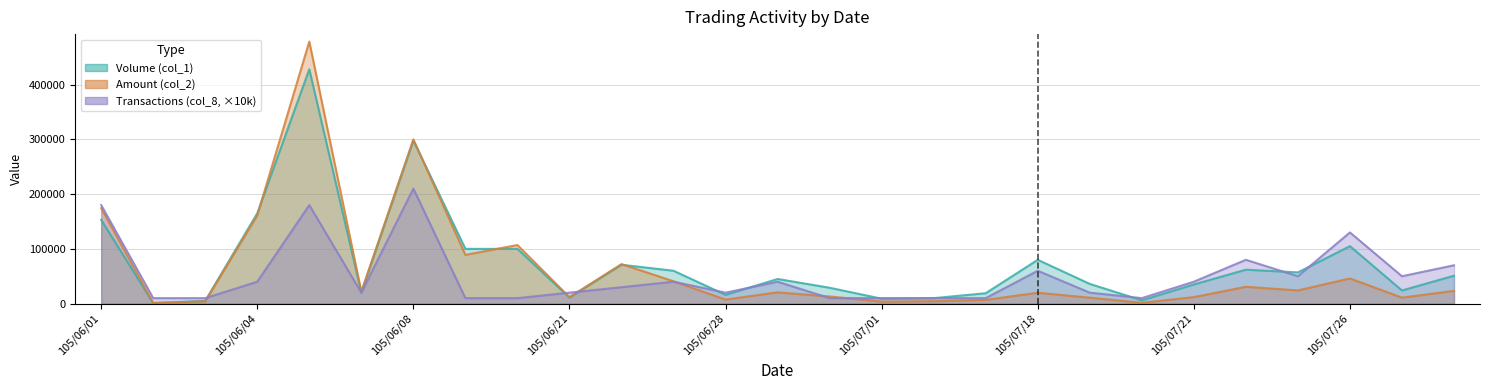

True or false: Amount (col_2) and Volume (col_1) intersect in this chart.

True